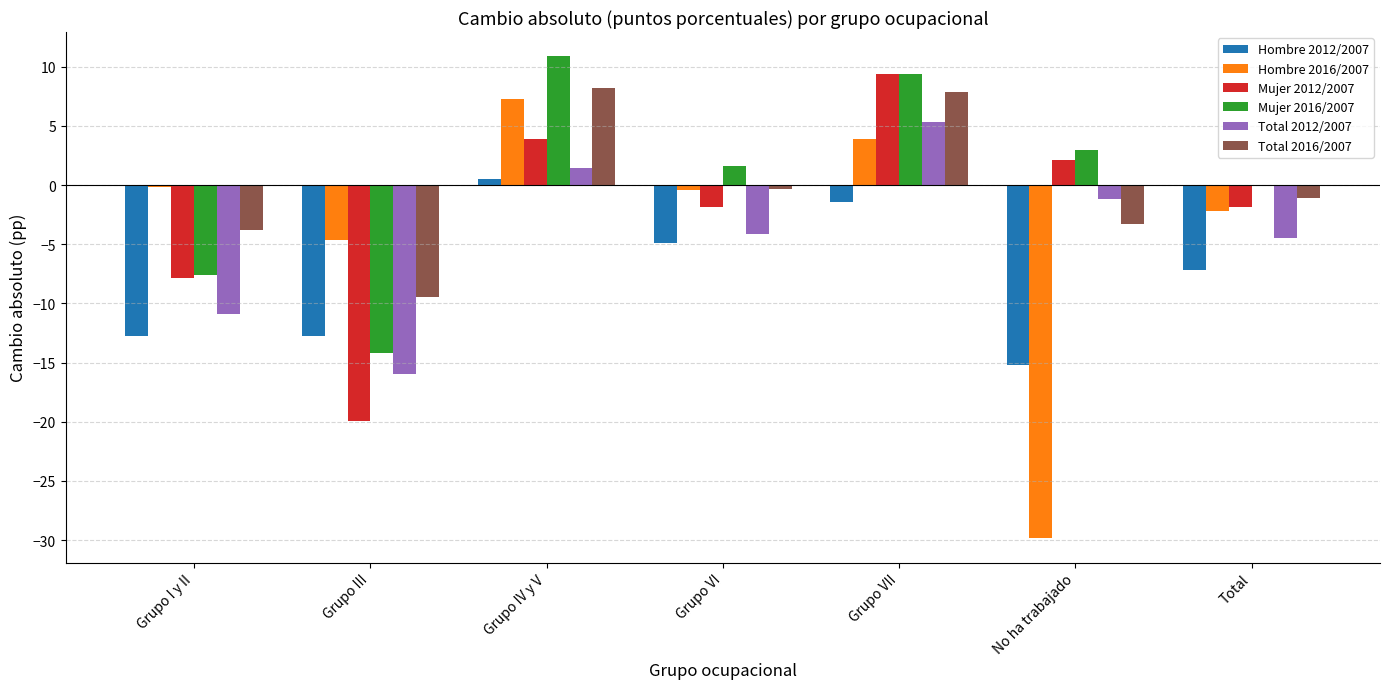

True or false: Total 2012/2007 has a value of 9.0 at Grupo VII.

False